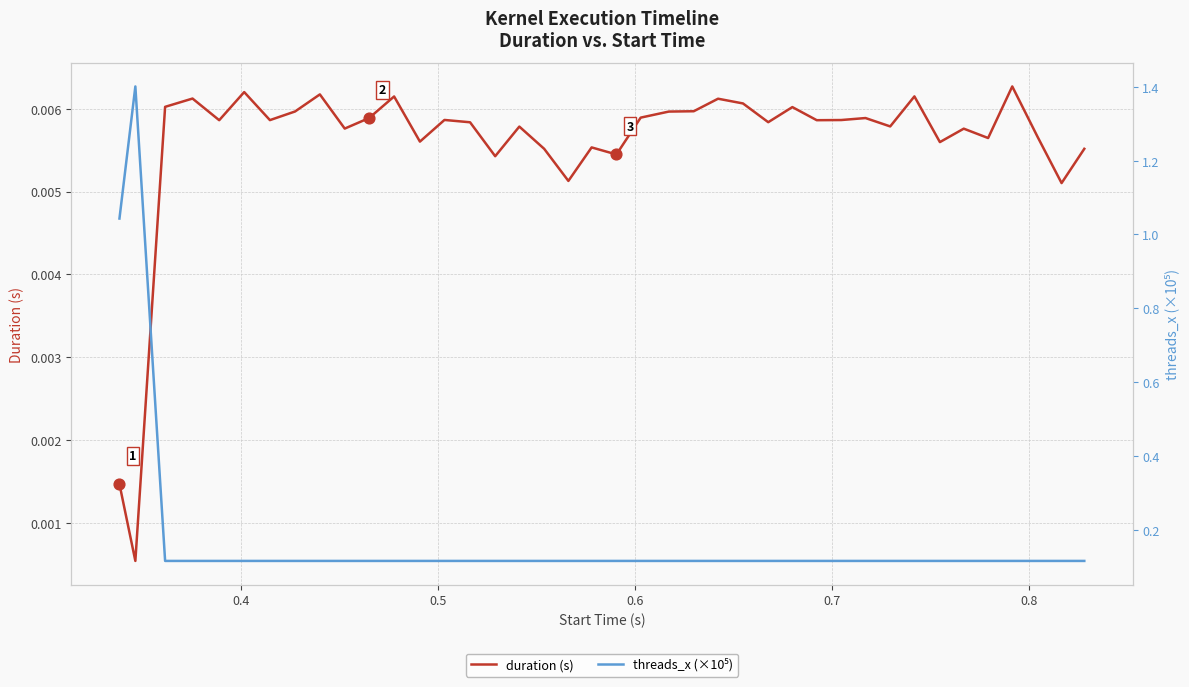

Which series contains the lowest Y value?

duration (s)